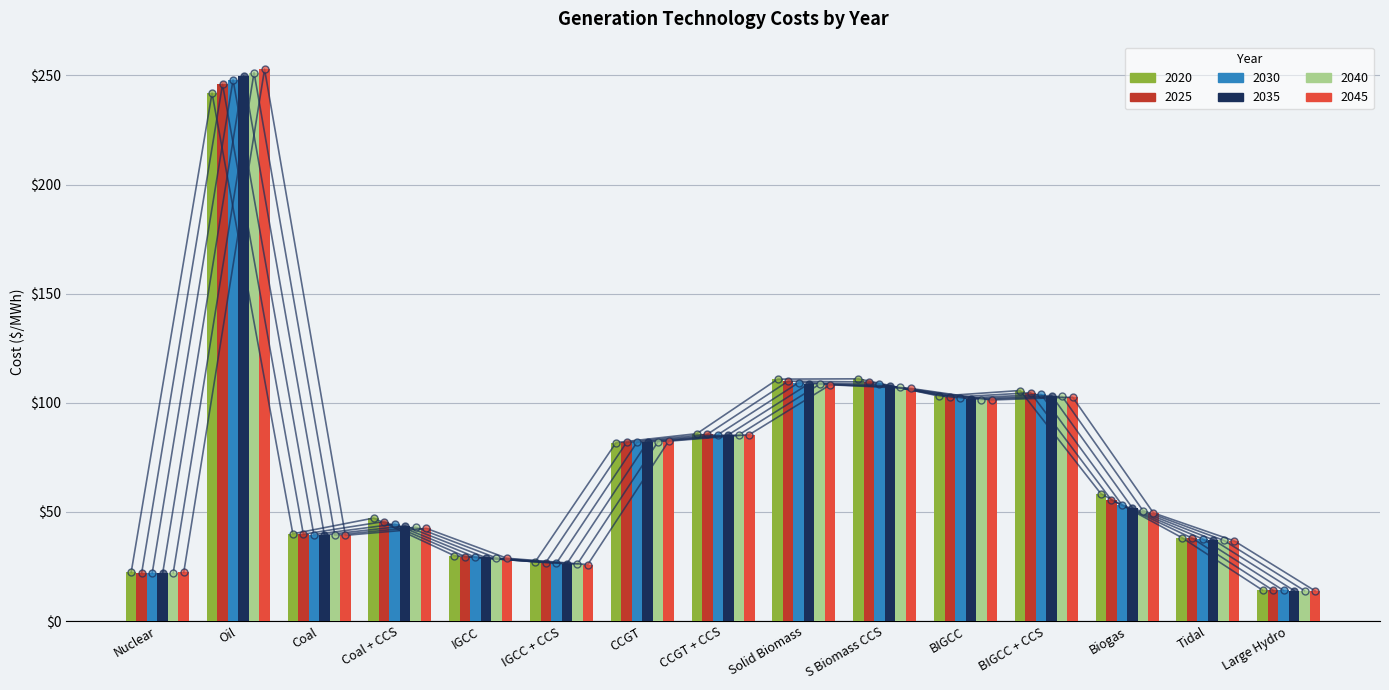

List the series in order of their peak value, highest first.

2045, 2040, 2035, 2030, 2025, 2020